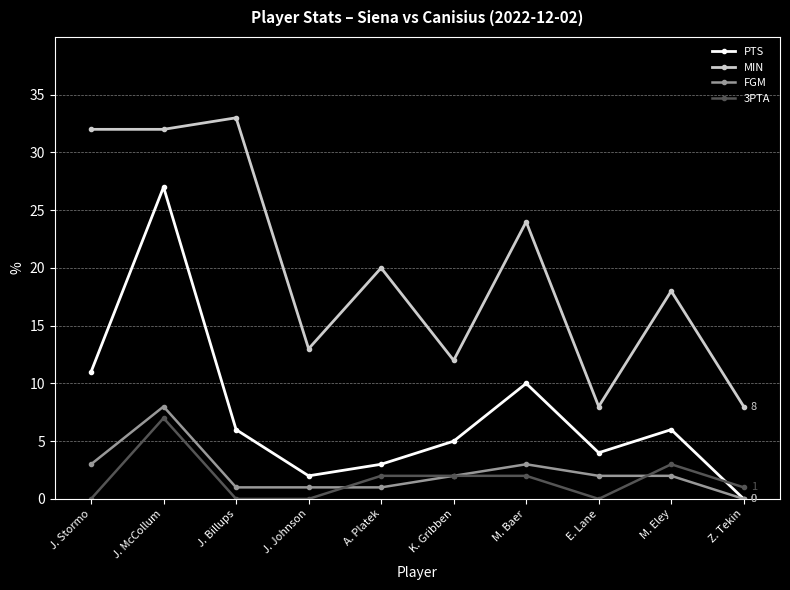

What value does the FGM series have at J. McCollum?

8